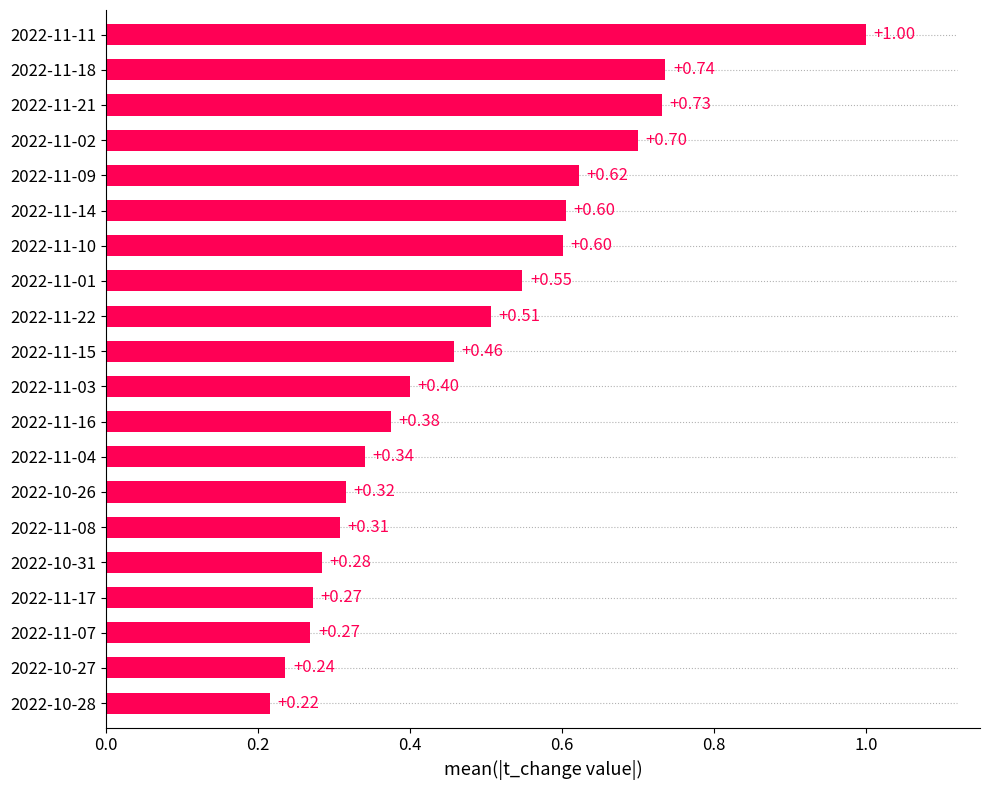

What is the difference between the maximum and minimum values?

0.8